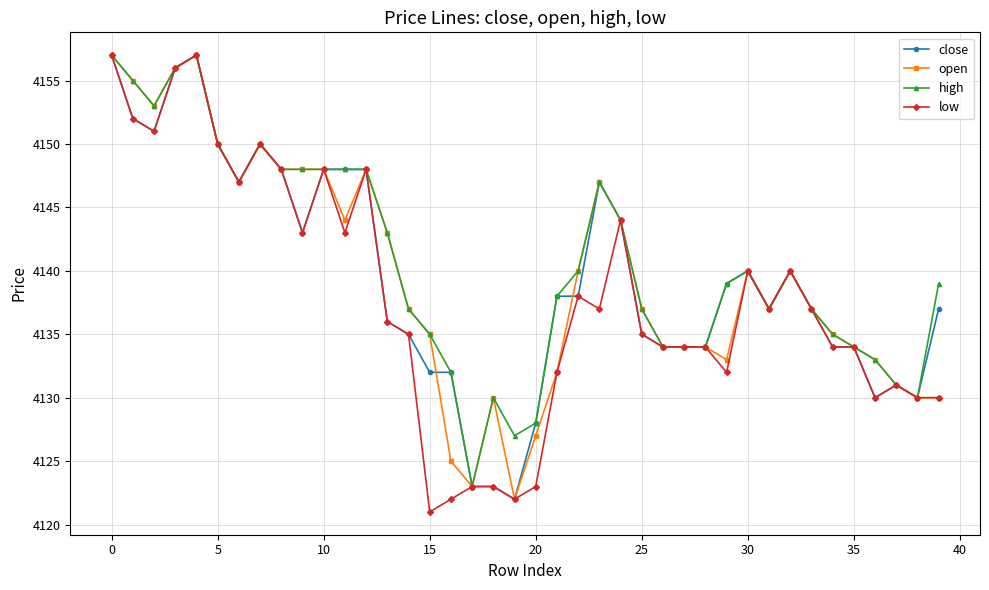

What is the maximum value for open?

4157